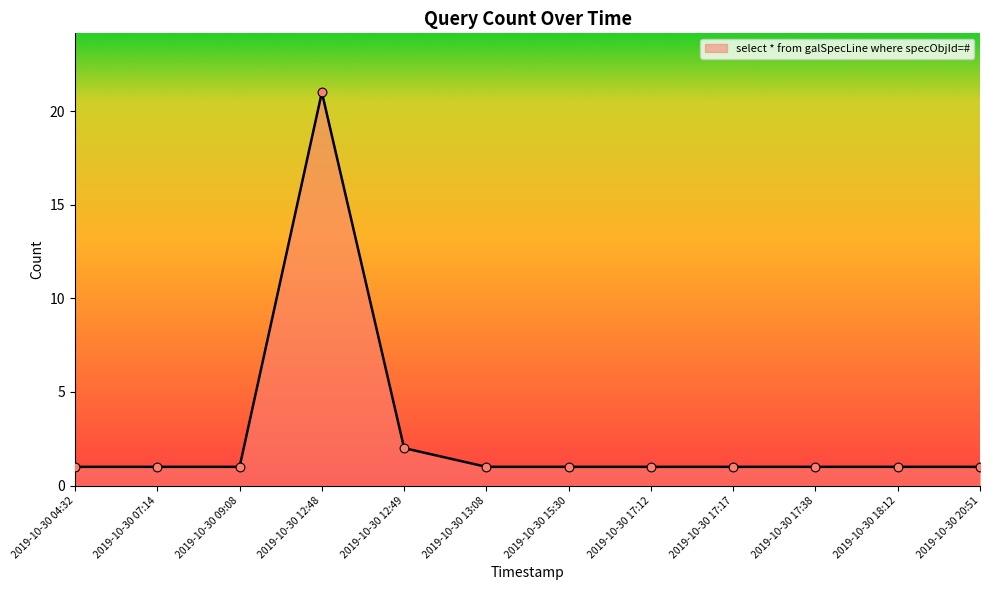

Approximately how many times larger is the value at 2019-10-30 18:12 compared to 2019-10-30 17:12?

1.0